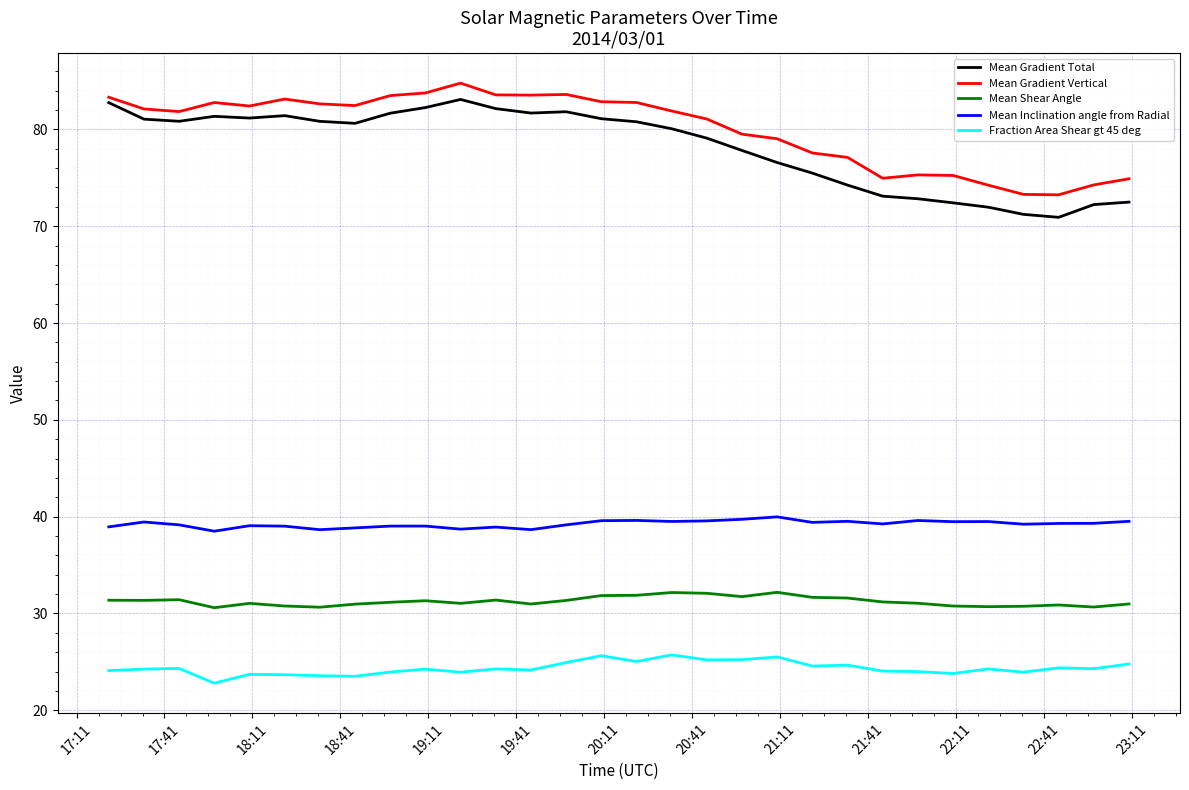

Which series has the widest spread of values?

Mean Gradient Total